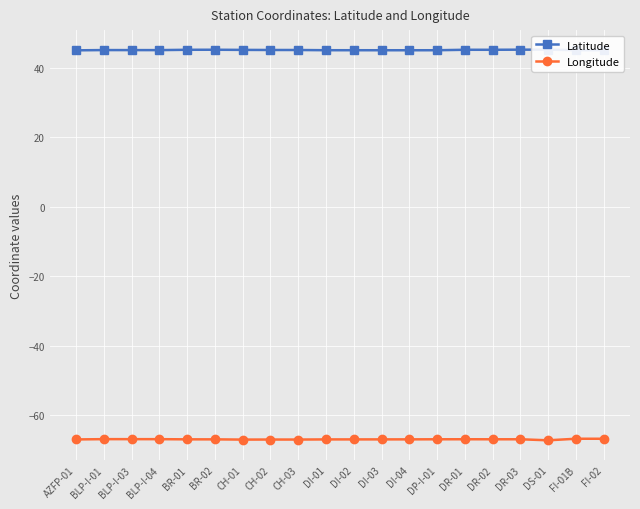

The Longitude series shows -67.0 at CH-02. True or false?

True